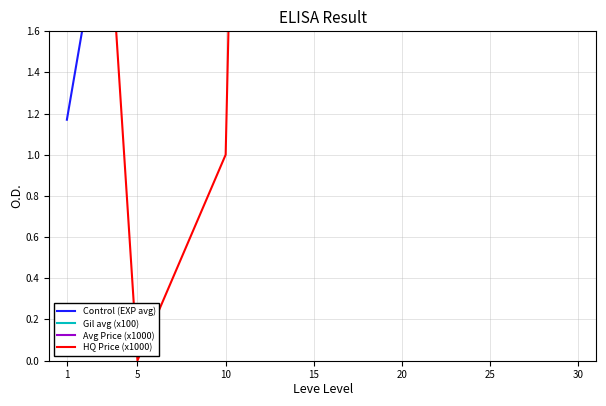

What is the approximate value of Avg Price (x1000) at 5?

5.6